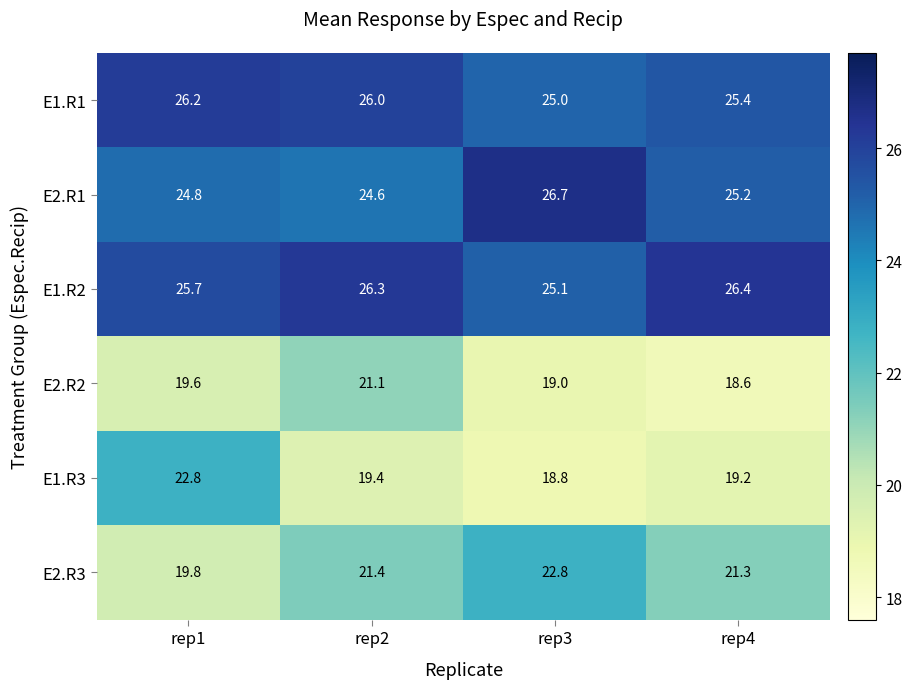

What is the approximate value of E2.R1 at rep3?

26.7